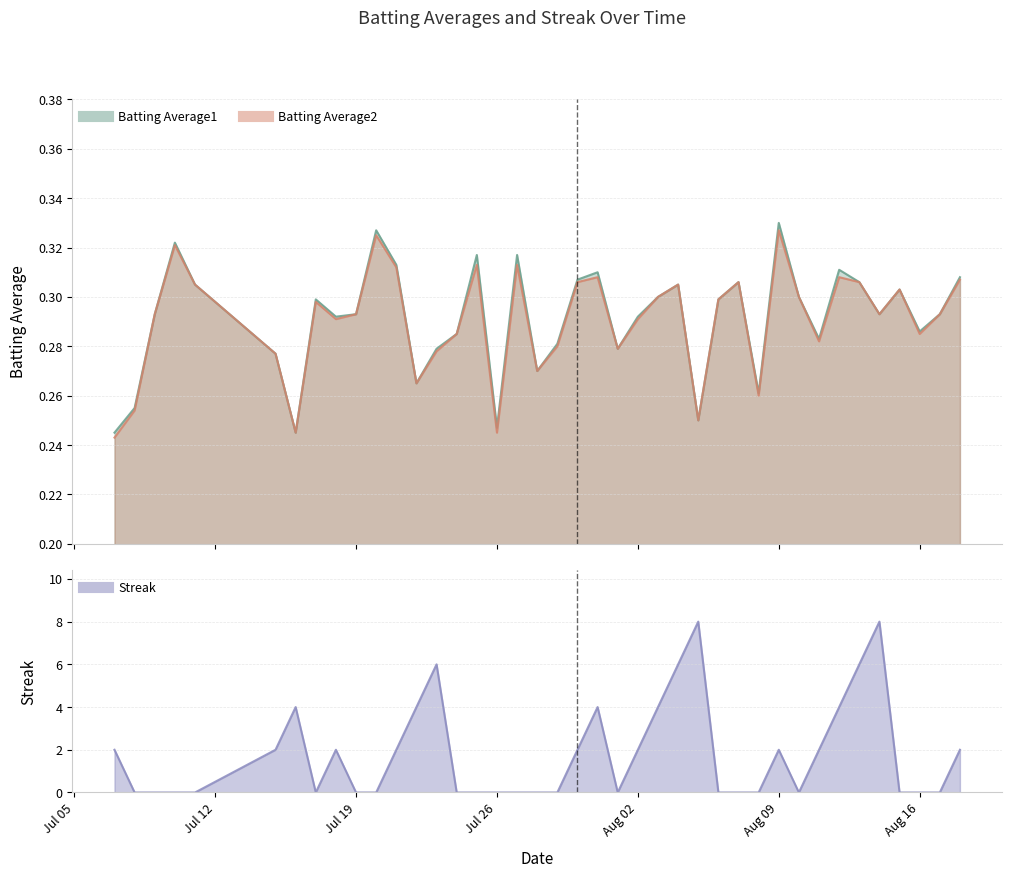

True or false: Batting Average2 has more than 1 points higher than both neighbors.

True